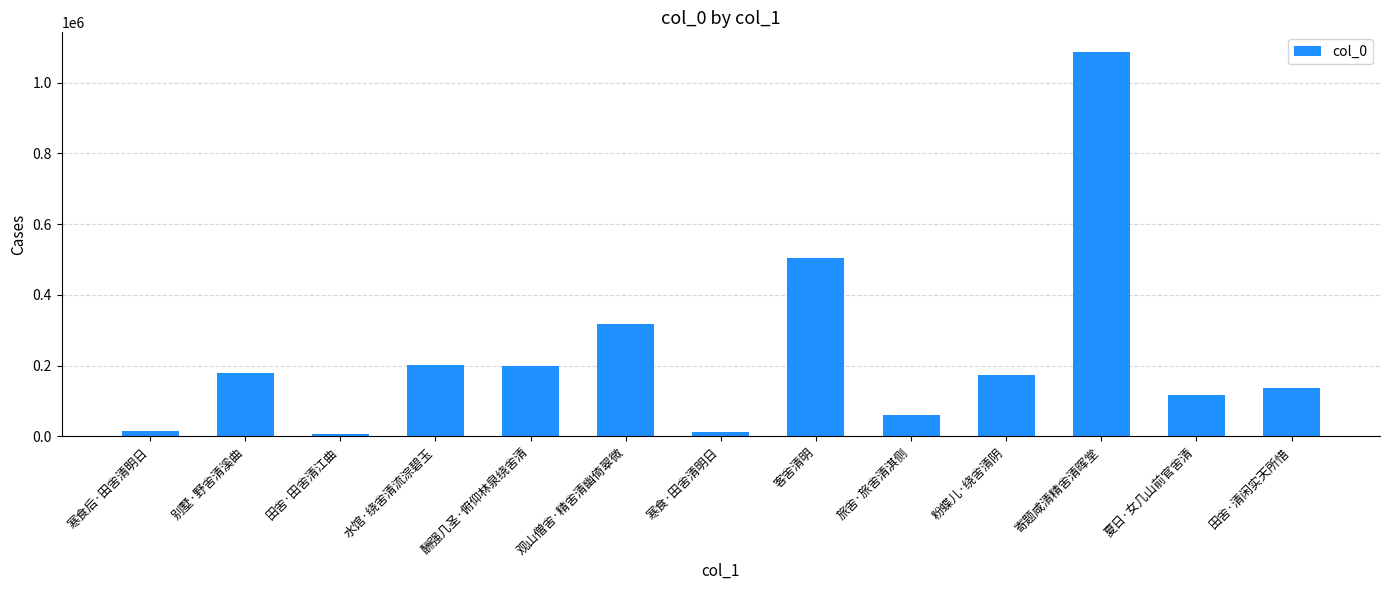

What is the maximum value shown in the chart?

1087544